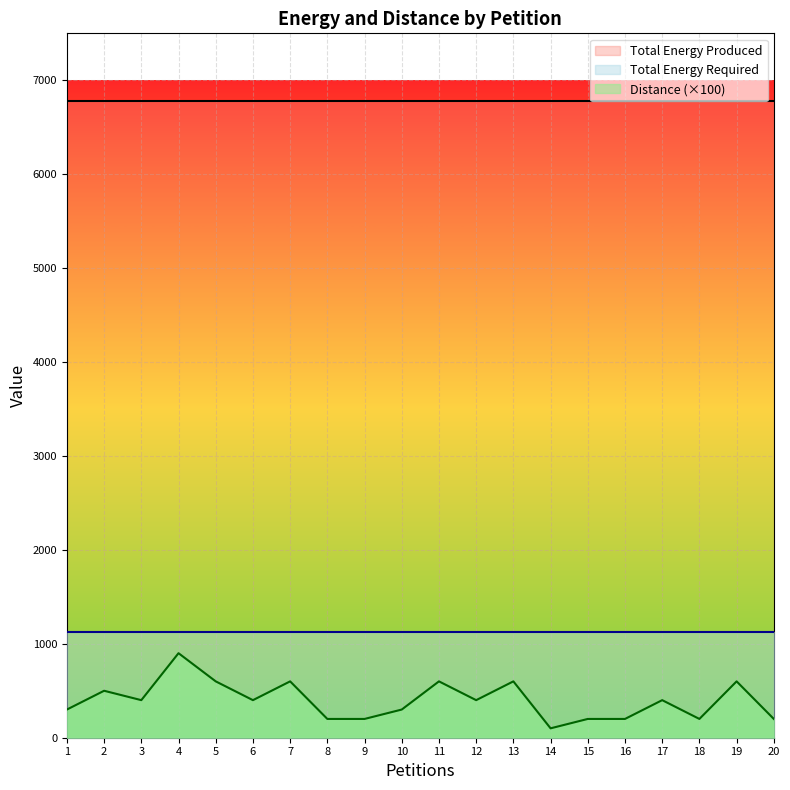

At which category is the sum across all series the highest?

4